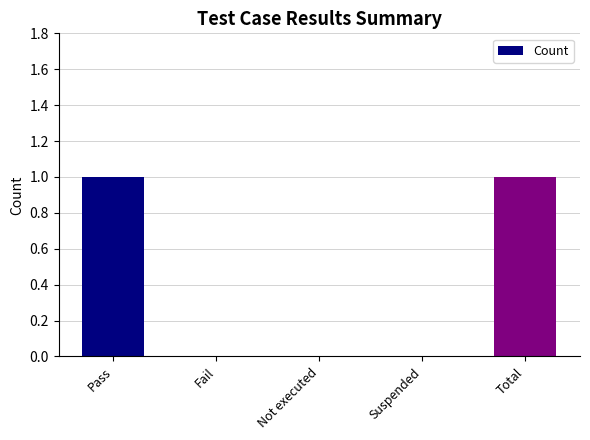

The value at Pass is 1. True or false?

True